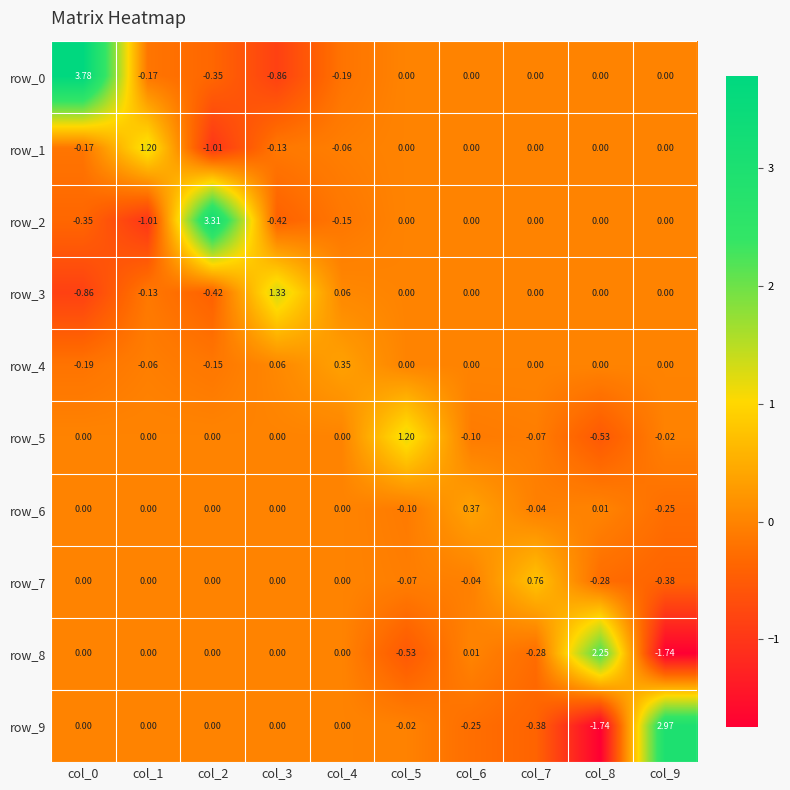

Is the value of row_9 at col_3 greater than the value of row_4 at col_4?

No